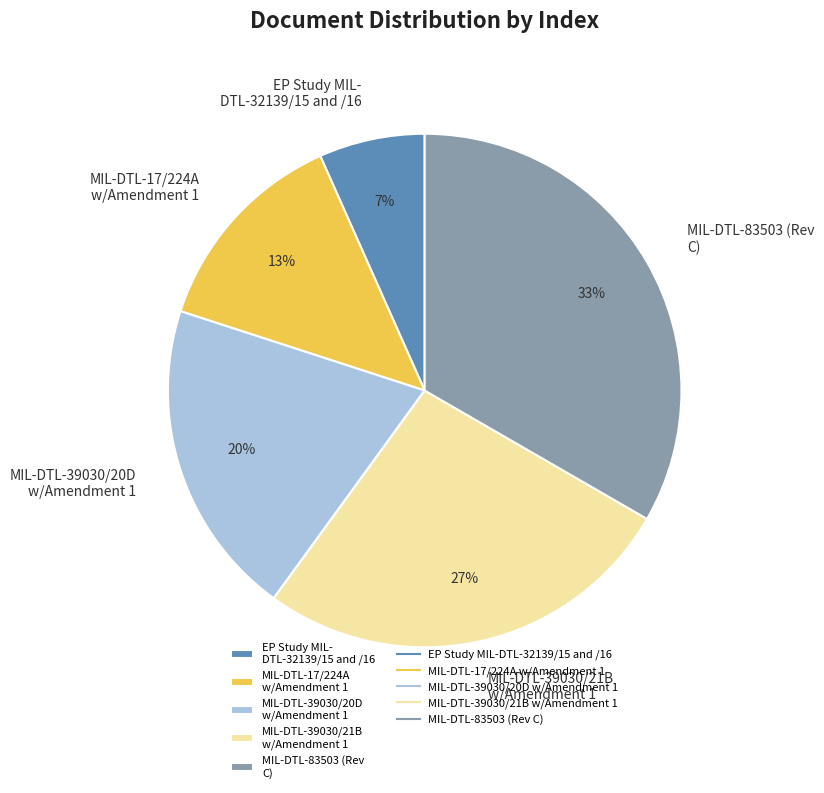

How many segments does this pie chart have?

5